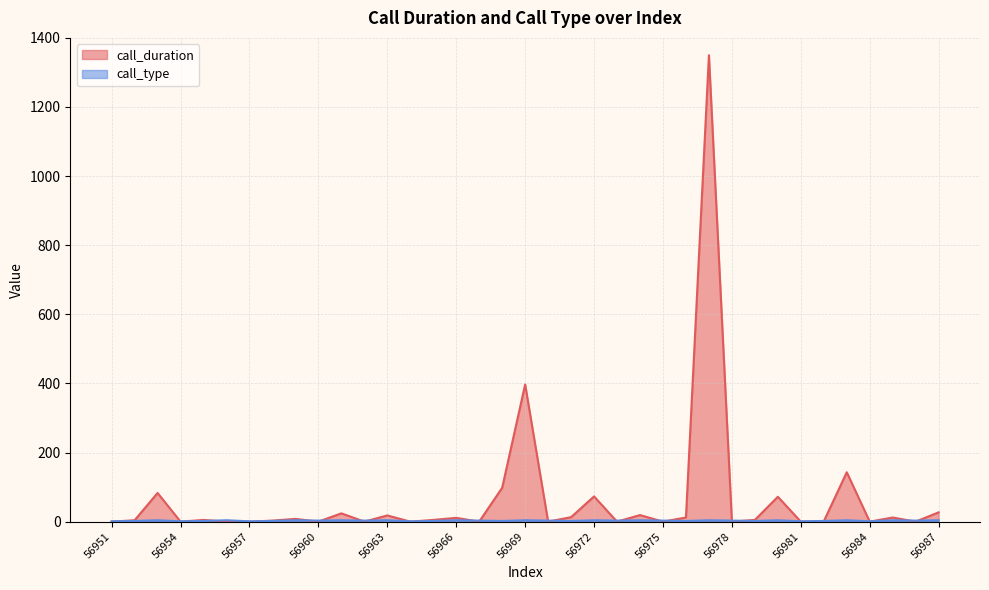

How many data points does each series have?

37